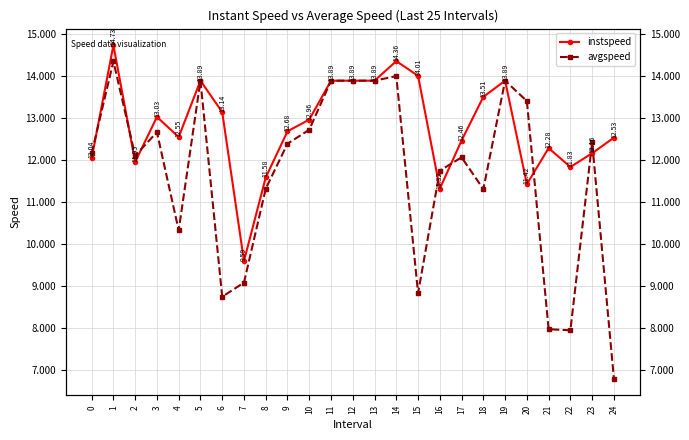

Is it true that instspeed equals 13.0 at 10?

True